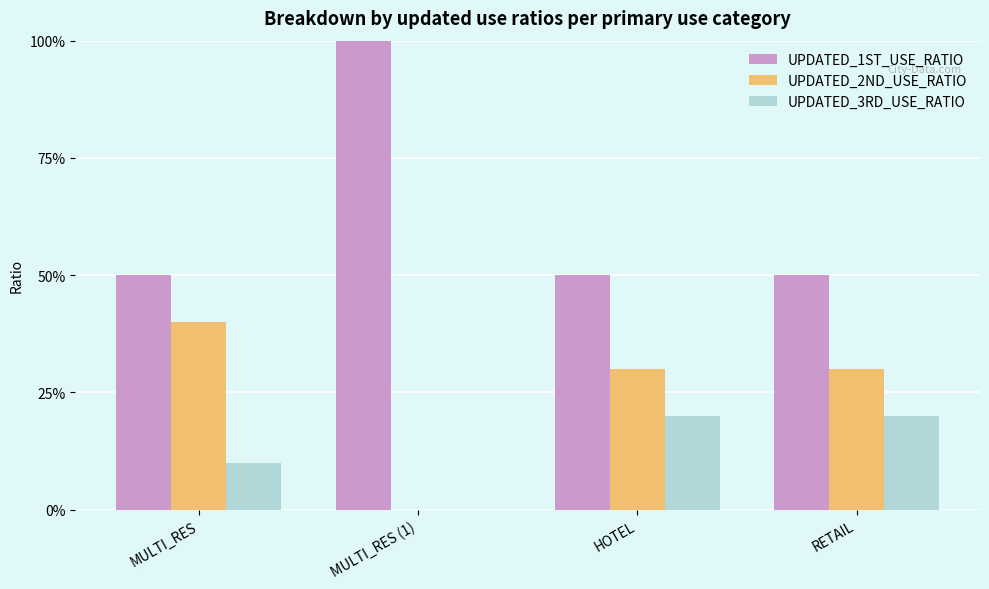

Does the chart contain stacked bars?

No